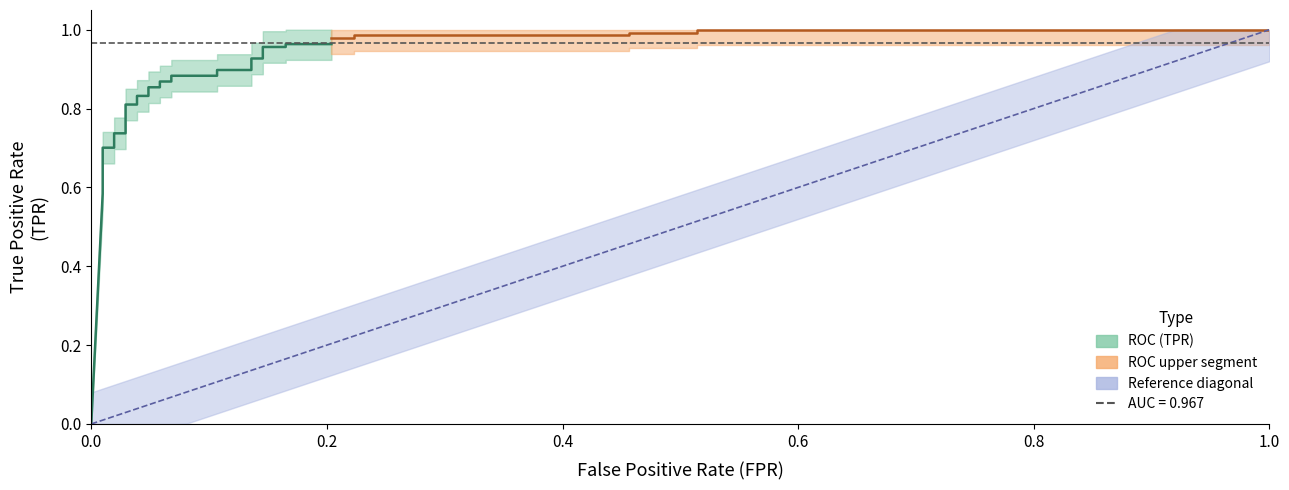

True or false: fpr has more than 0 points higher than both neighbors.

False